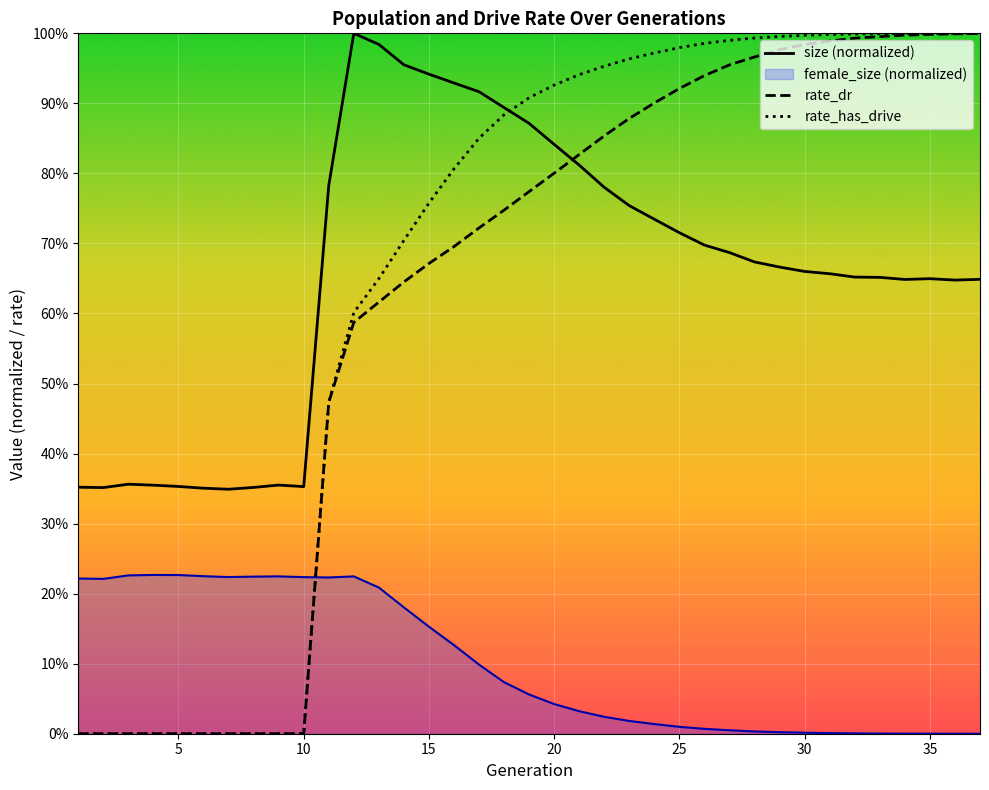

What are all the series names shown in the legend?

size (normalized), female_size (normalized), rate_dr, rate_has_drive